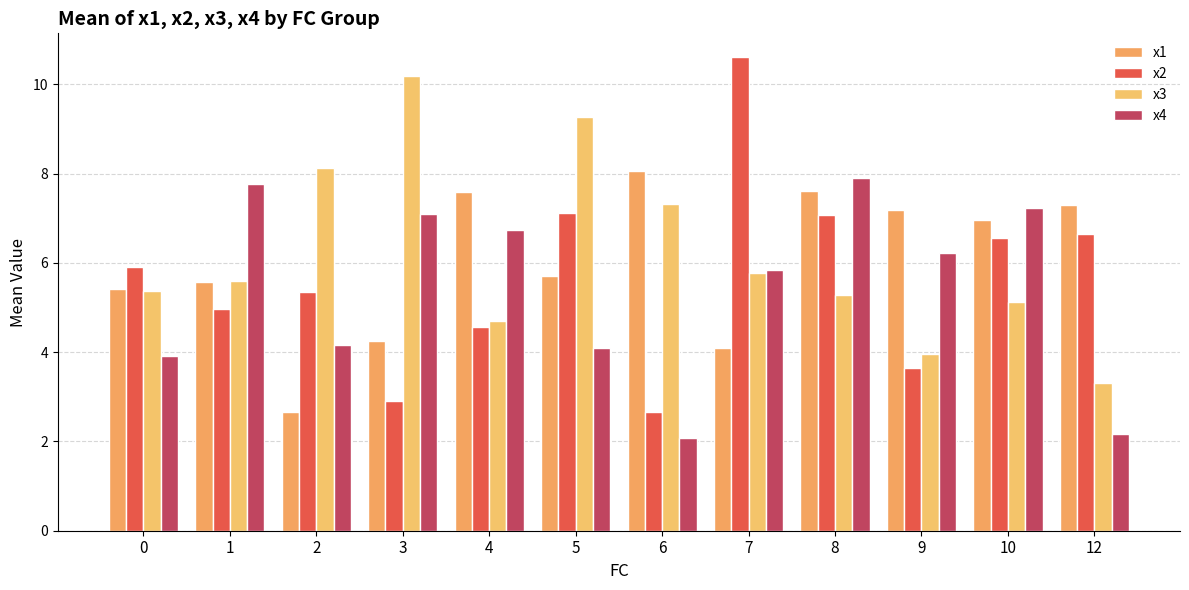

Reading left to right, transcribe all the data shown in this chart.

x1: 5.4	5.6	2.7	4.3	7.6	5.7	8.1	4.1	7.6	7.2	7.0	7.3
x2: 5.9	5.0	5.3	2.9	4.6	7.1	2.7	10.6	7.1	3.6	6.6	6.6
x3: 5.4	5.6	8.1	10.2	4.7	9.3	7.3	5.8	5.3	4.0	5.1	3.3
x4: 3.9	7.8	4.2	7.1	6.7	4.1	2.1	5.8	7.9	6.2	7.2	2.2